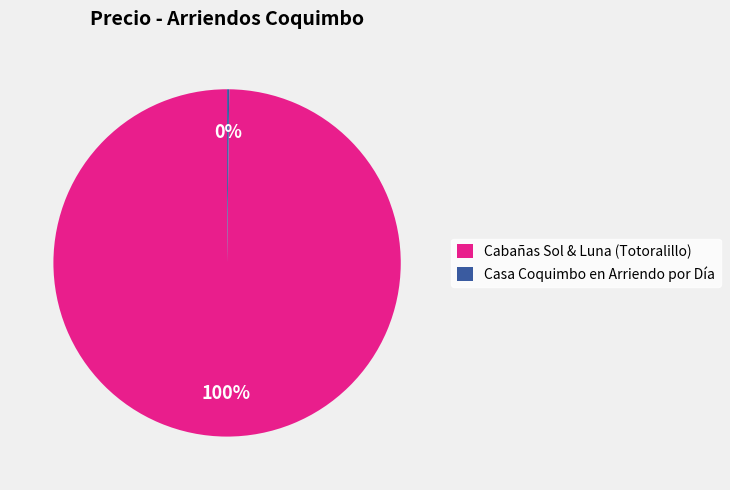

Which category has the biggest portion of the pie?

Cabañas Sol & Luna (Totoralillo)